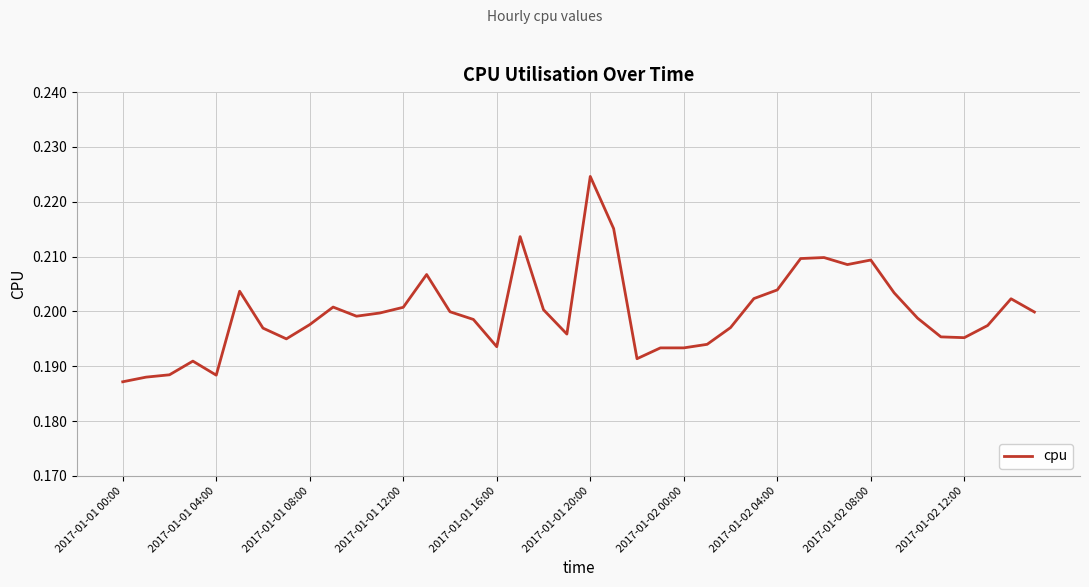

How many lines are shown in the chart?

1